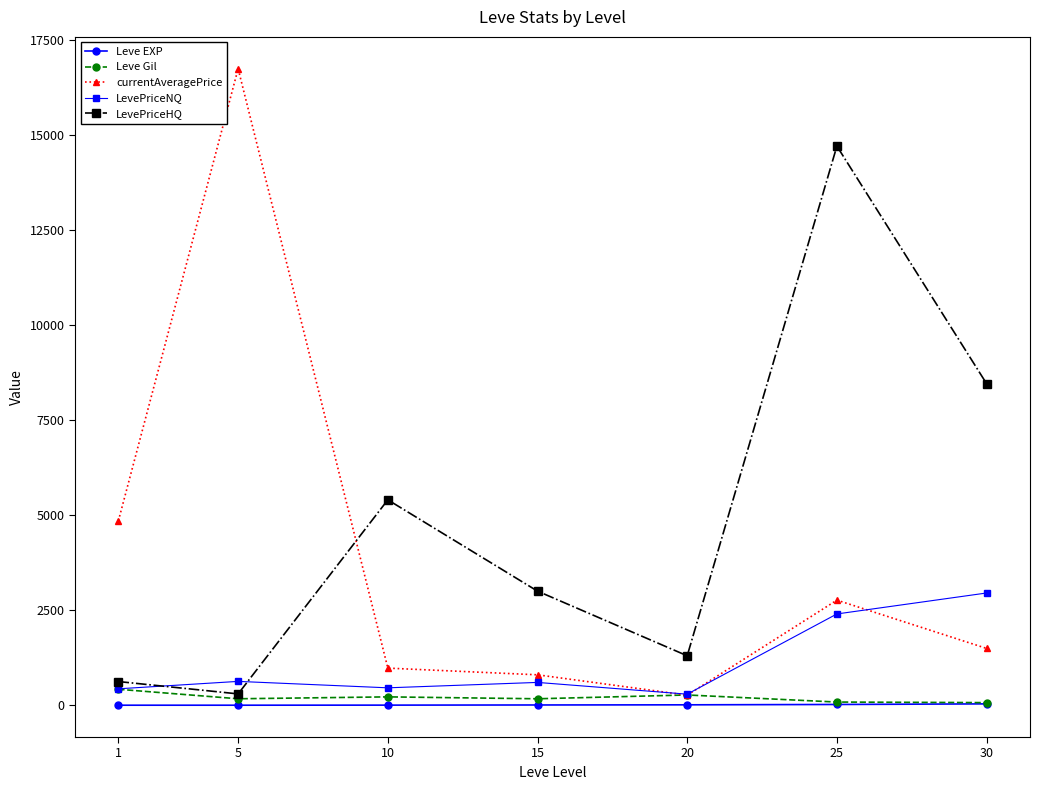

What are all the series names shown in the legend?

Leve EXP, Leve Gil, currentAveragePrice, LevePriceNQ, LevePriceHQ